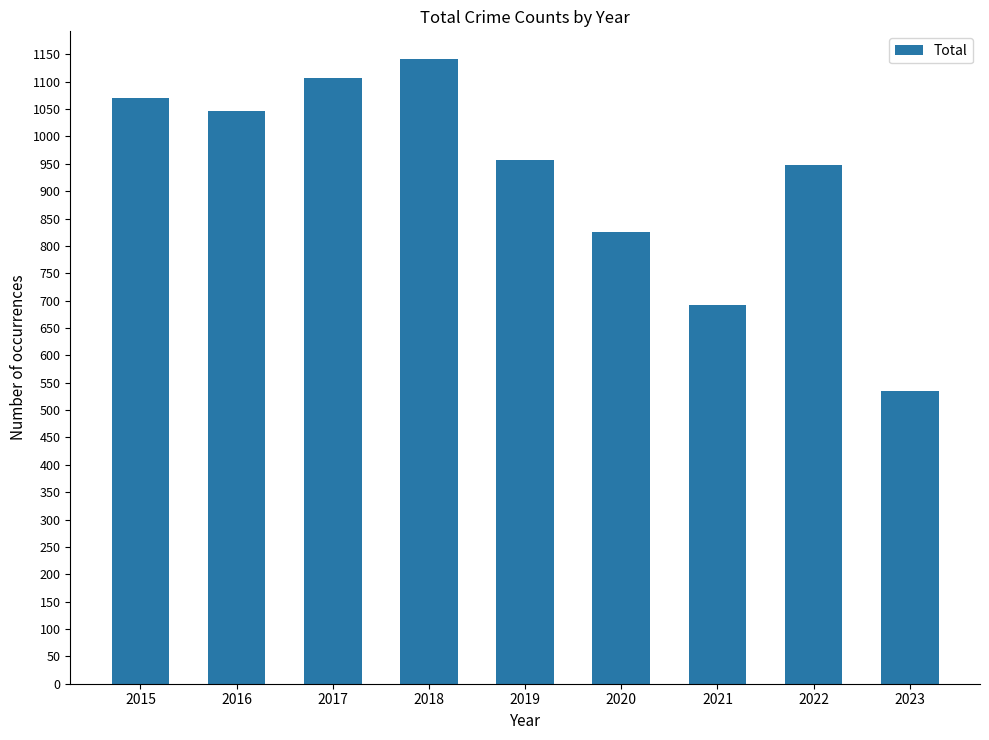

What is the minimum value shown in the chart?

534